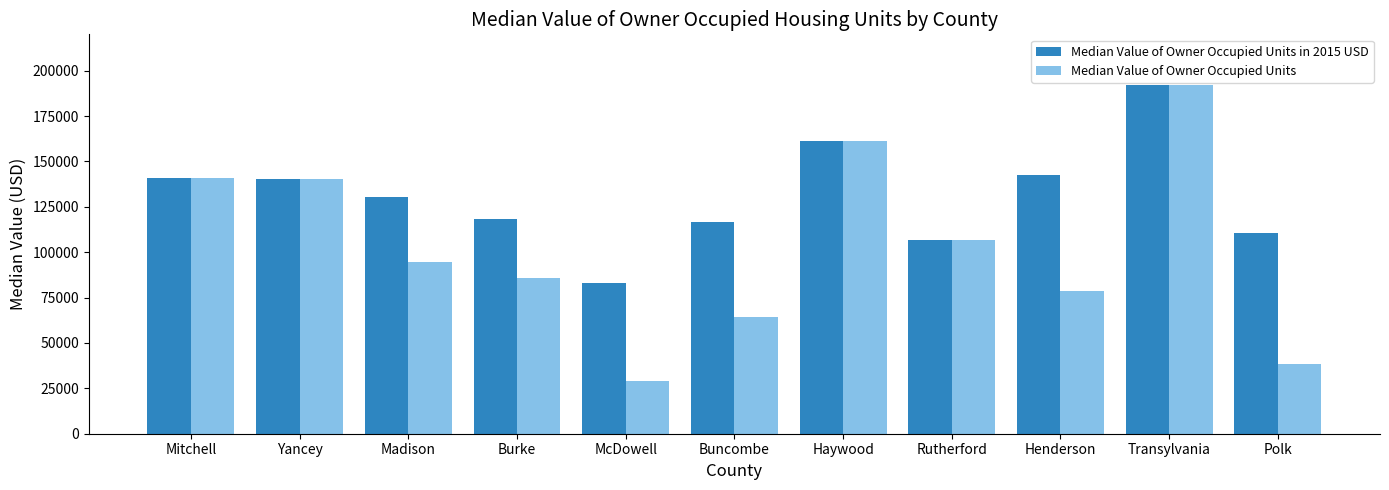

Rank the series by their average value, from lowest to highest.

Median Value of Owner Occupied Units, Median Value of Owner Occupied Units in 2015 USD